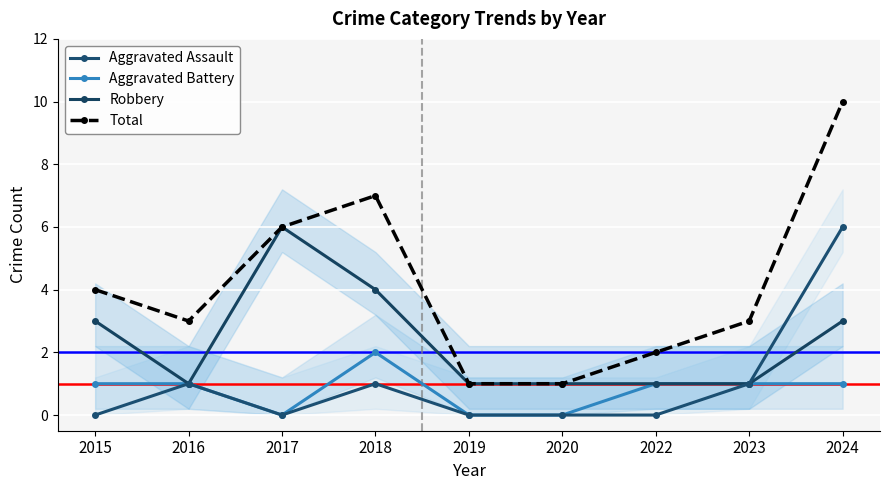

What is the difference between the second highest and second lowest values in the Aggravated Assault series?

1